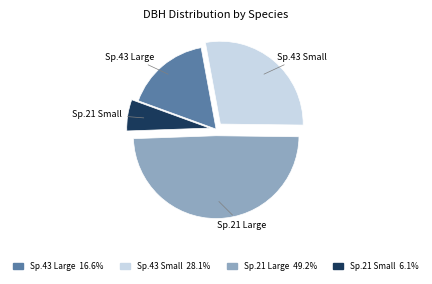

Does any single category account for the majority?

No